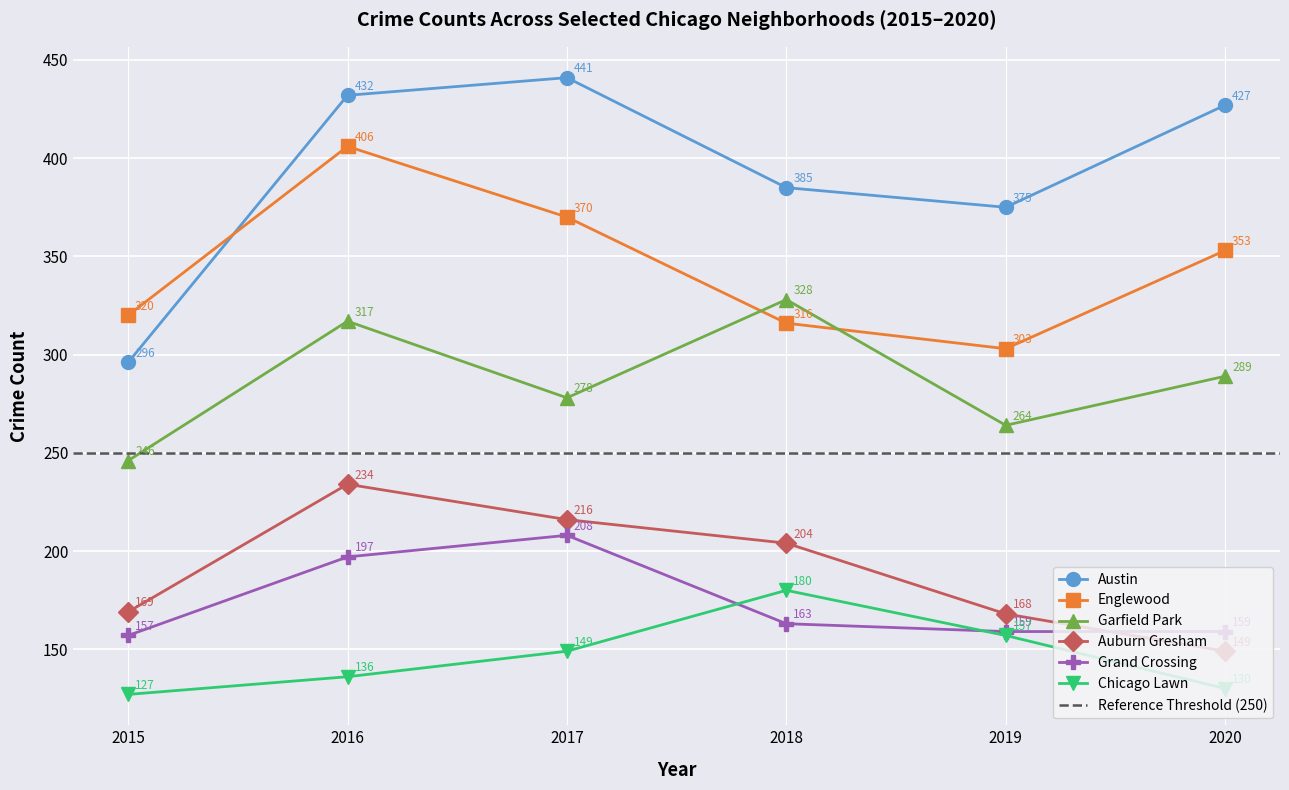

True or false: Chicago Lawn and Englewood intersect in this chart.

False